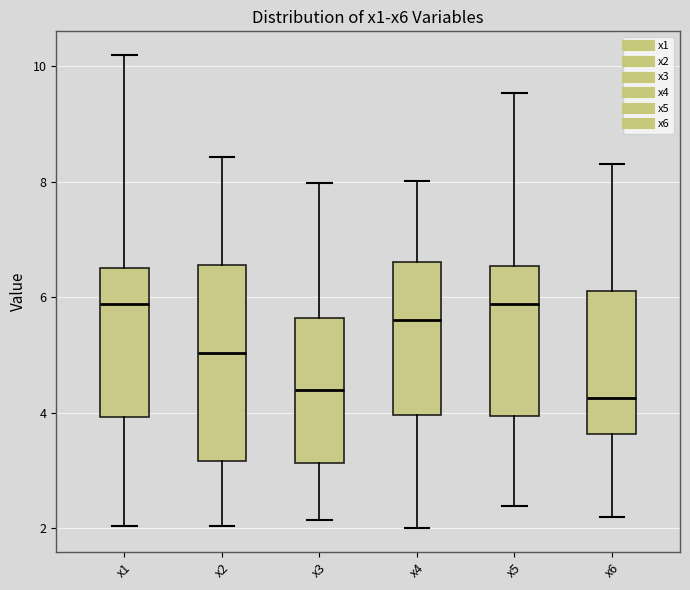

Reading left to right, read every box against the y-axis: the position of its median line, the range the box covers, and the ends of its whiskers. The values are not printed on the chart, so give them approximately, as read against the axis.

x1: median 5.8, box 4.0 to 6.4, whiskers 2.0 to 10.2
x2: median 5.0, box 3.2 to 6.6, whiskers 2.0 to 8.4
x3: median 4.4, box 3.2 to 5.6, whiskers 2.2 to 8.0
x4: median 5.6, box 4.0 to 6.6, whiskers 2.0 to 8.0
x5: median 5.8, box 4.0 to 6.6, whiskers 2.4 to 9.6
x6: median 4.2, box 3.6 to 6.2, whiskers 2.2 to 8.4